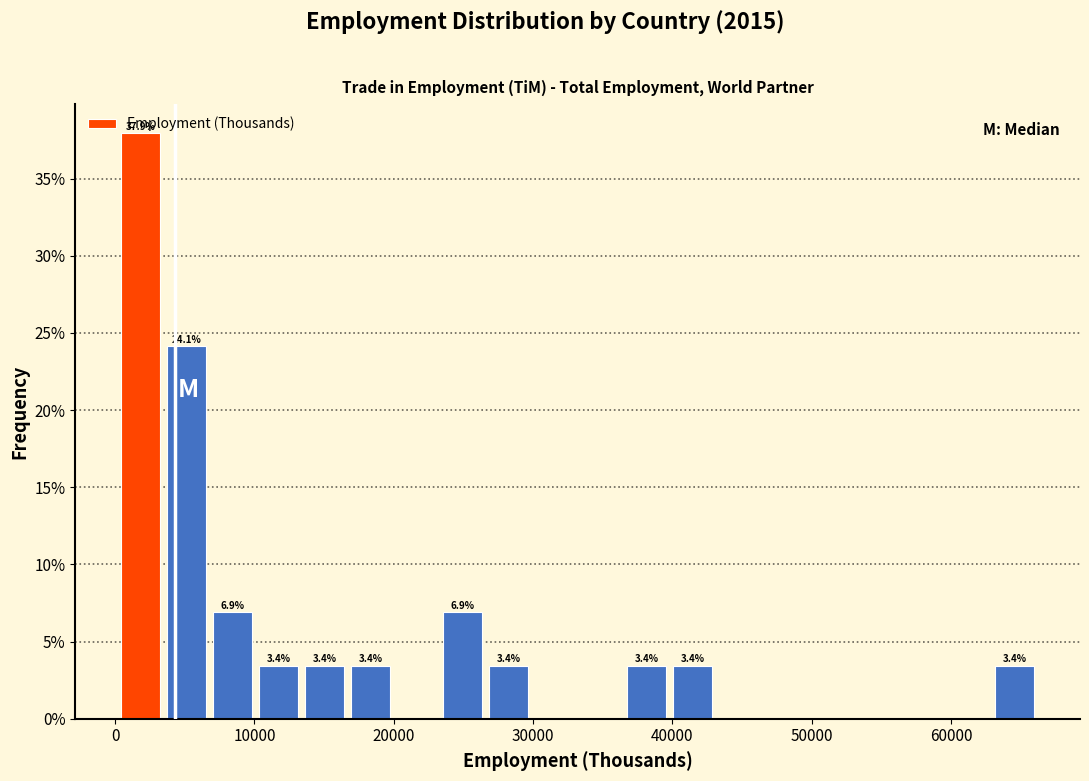

Around what value on the x-axis is the tallest bar? Give the approximate position of its centre, as read against the axis.

2000